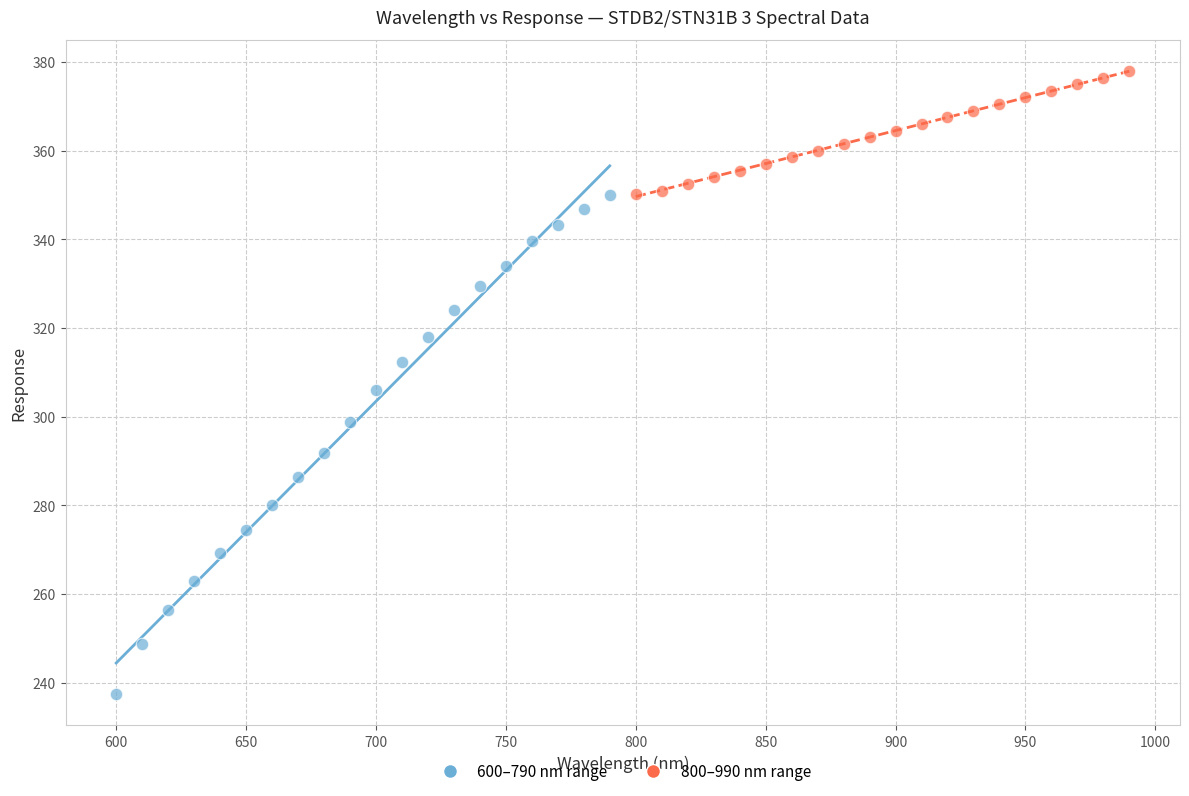

Which series contains the highest Y value?

800–990 nm range